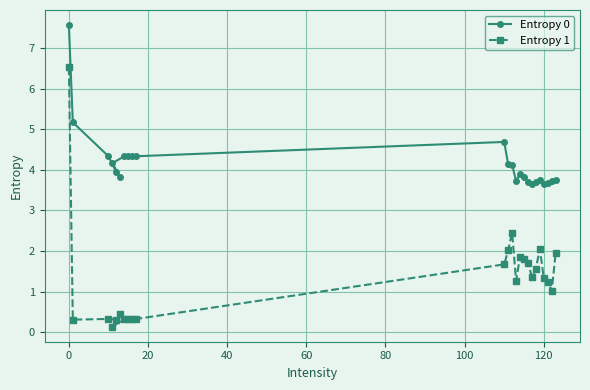

The value of Entropy 0 at 120 is 6.3. True or false?

False